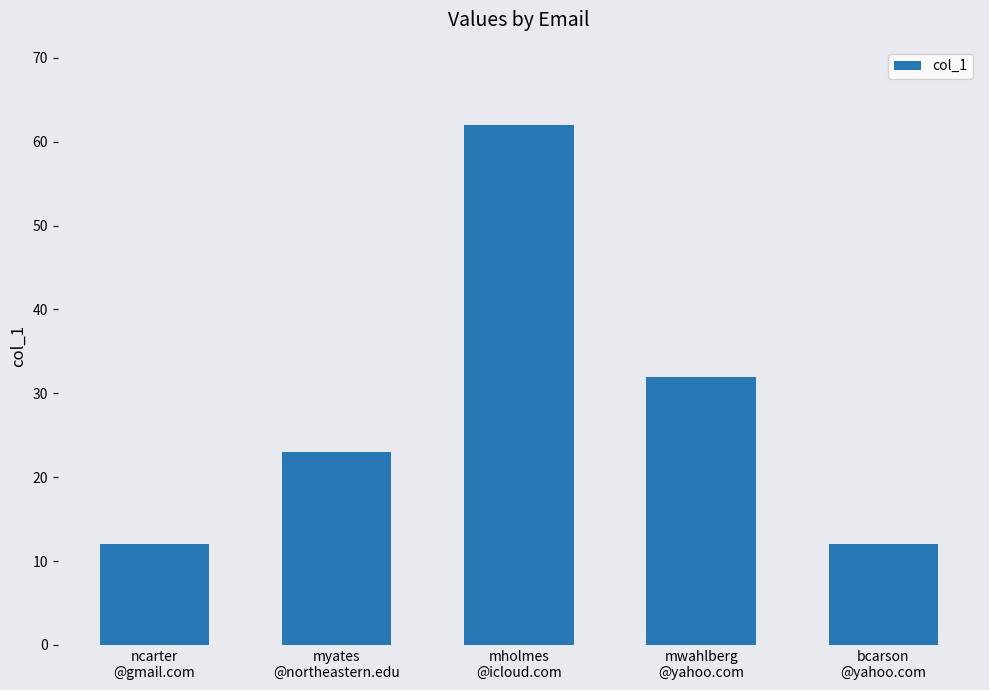

At which label is the value closest to 37?

mwahlberg
@yahoo.com